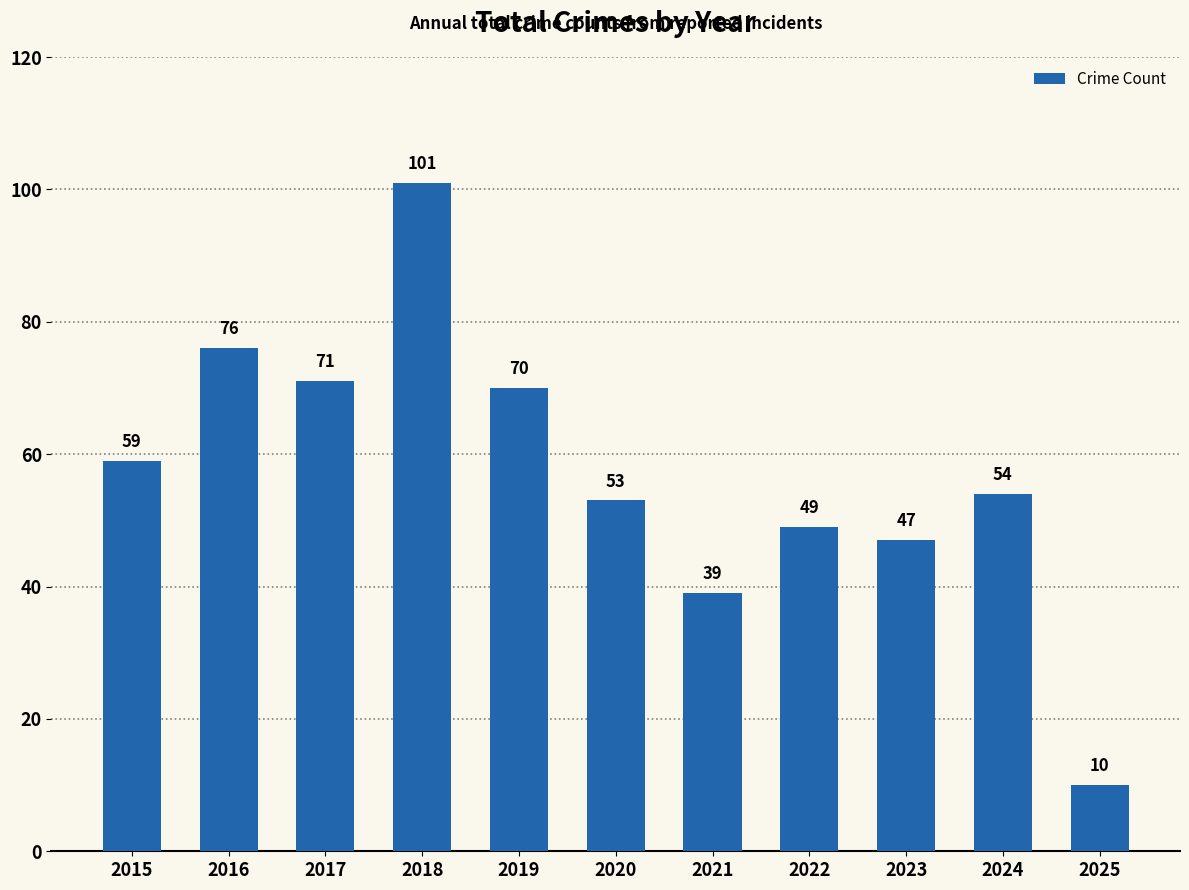

What is the sum of the values at 2016 and 2020?

129